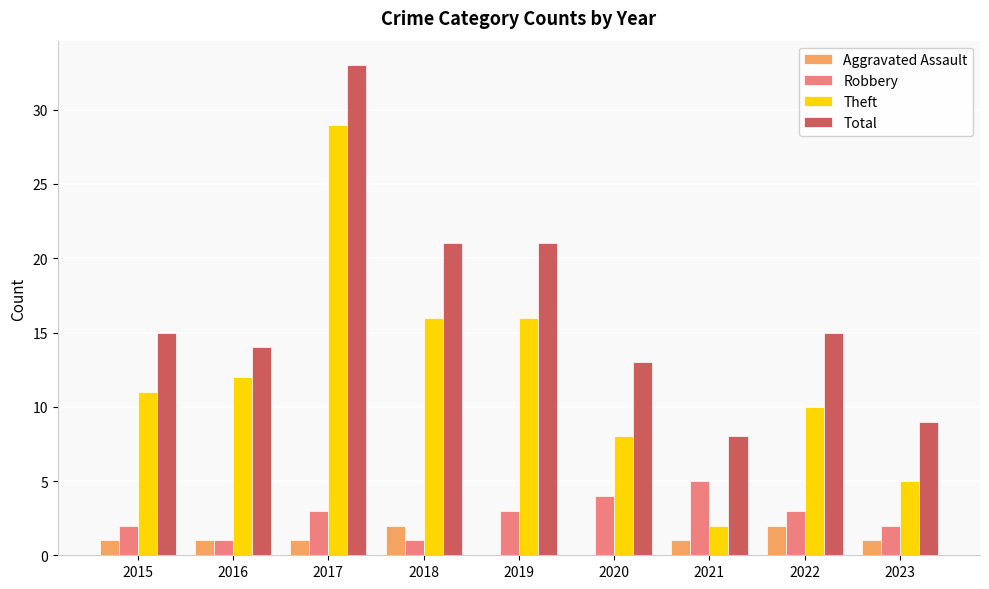

What is the maximum value for Total?

33